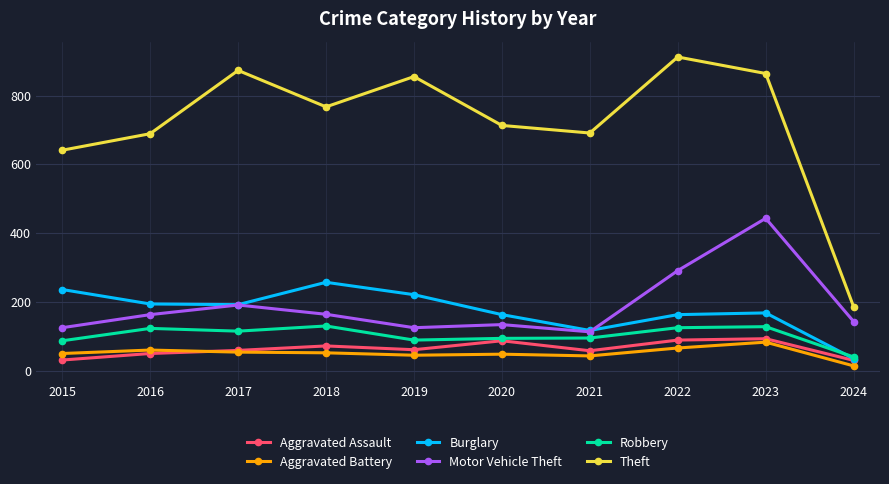

What value does the Burglary series have at 2015, to the nearest 5?

235